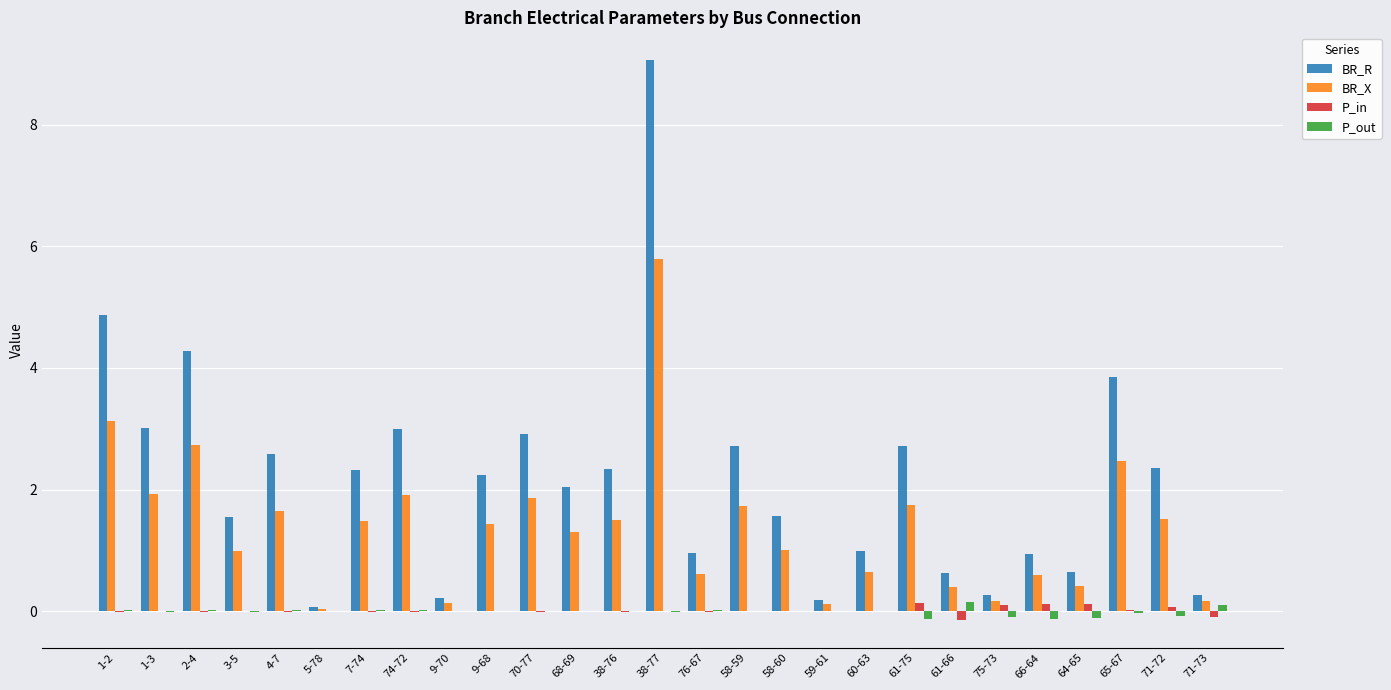

What is the sum of all BR_X values?

37.5